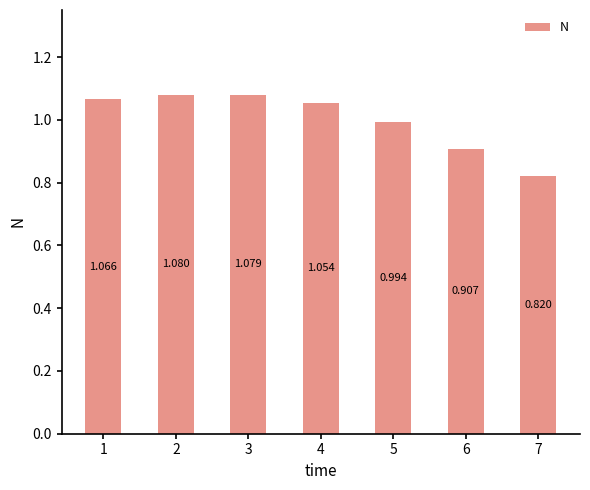

Between 7 and 3, which is larger?

3